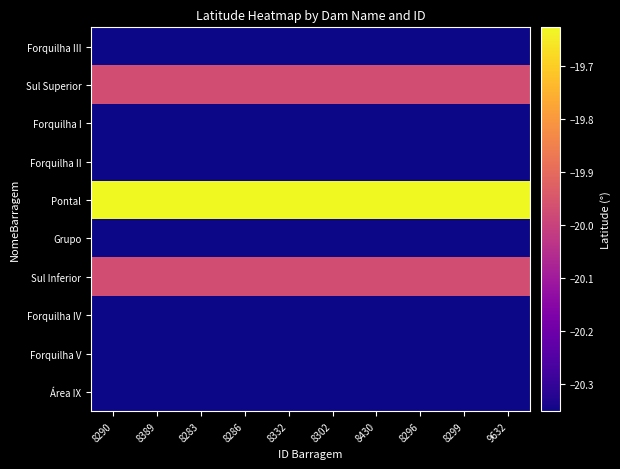

Reading left to right, extract all data points from this chart.

Forquilha III: 8290=-20.4	8389=-20.4	8283=-20.4	8286=-20.4	8332=-20.4	8302=-20.4	8430=-20.4	8296=-20.4	8299=-20.4	9632=-20.4
Sul Superior: 8290=-20.0	8389=-20.0	8283=-20.0	8286=-20.0	8332=-20.0	8302=-20.0	8430=-20.0	8296=-20.0	8299=-20.0	9632=-20.0
Forquilha I: 8290=-20.4	8389=-20.4	8283=-20.4	8286=-20.4	8332=-20.4	8302=-20.4	8430=-20.4	8296=-20.4	8299=-20.4	9632=-20.4
Forquilha II: 8290=-20.4	8389=-20.4	8283=-20.4	8286=-20.4	8332=-20.4	8302=-20.4	8430=-20.4	8296=-20.4	8299=-20.4	9632=-20.4
Pontal: 8290=-19.6	8389=-19.6	8283=-19.6	8286=-19.6	8332=-19.6	8302=-19.6	8430=-19.6	8296=-19.6	8299=-19.6	9632=-19.6
Grupo: 8290=-20.4	8389=-20.4	8283=-20.4	8286=-20.4	8332=-20.4	8302=-20.4	8430=-20.4	8296=-20.4	8299=-20.4	9632=-20.4
Sul Inferior: 8290=-20.0	8389=-20.0	8283=-20.0	8286=-20.0	8332=-20.0	8302=-20.0	8430=-20.0	8296=-20.0	8299=-20.0	9632=-20.0
Forquilha IV: 8290=-20.4	8389=-20.4	8283=-20.4	8286=-20.4	8332=-20.4	8302=-20.4	8430=-20.4	8296=-20.4	8299=-20.4	9632=-20.4
Forquilha V: 8290=-20.4	8389=-20.4	8283=-20.4	8286=-20.4	8332=-20.4	8302=-20.4	8430=-20.4	8296=-20.4	8299=-20.4	9632=-20.4
Área IX: 8290=-20.4	8389=-20.4	8283=-20.4	8286=-20.4	8332=-20.4	8302=-20.4	8430=-20.4	8296=-20.4	8299=-20.4	9632=-20.4